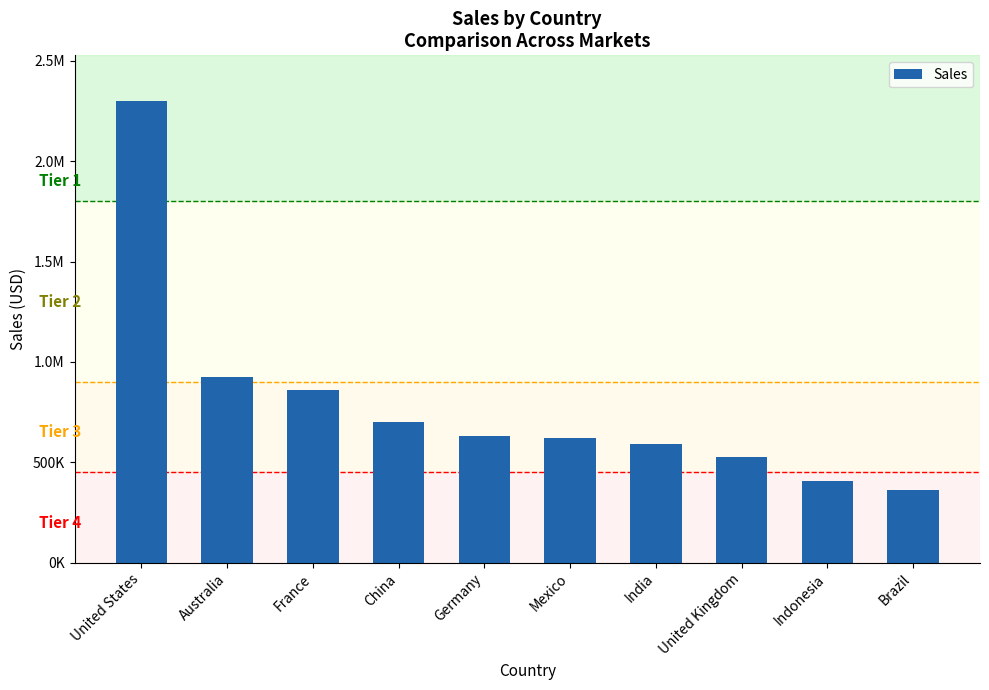

Does the chart contain stacked bars?

No